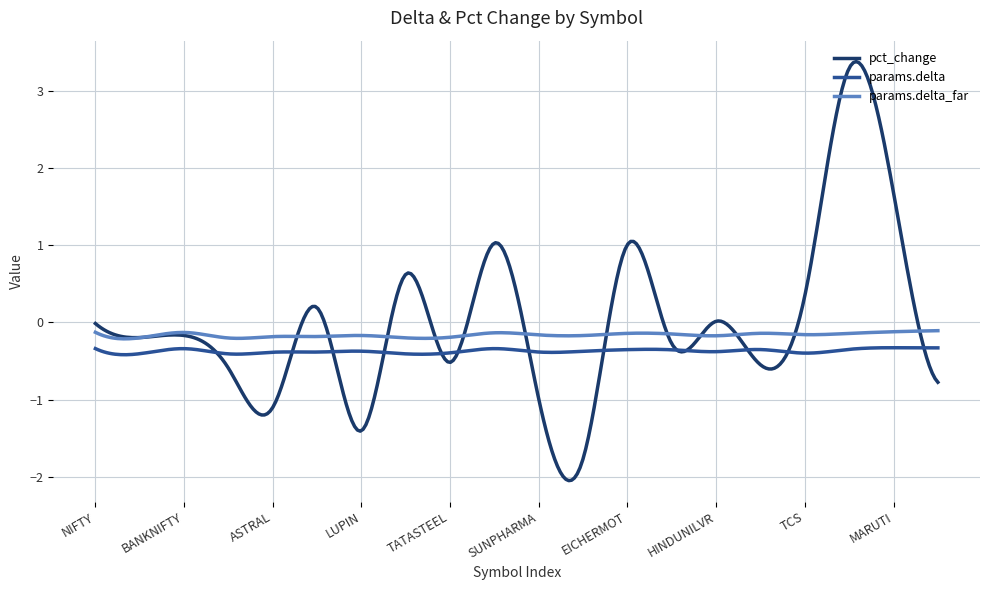

True or false: params.delta_far and params.delta cross at least once.

False